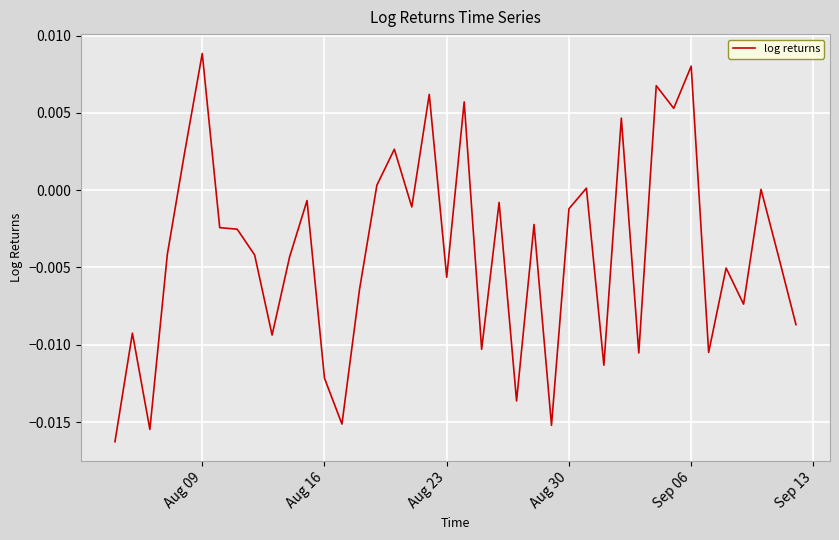

At which category does the chart reach its peak across all series?

Aug 09